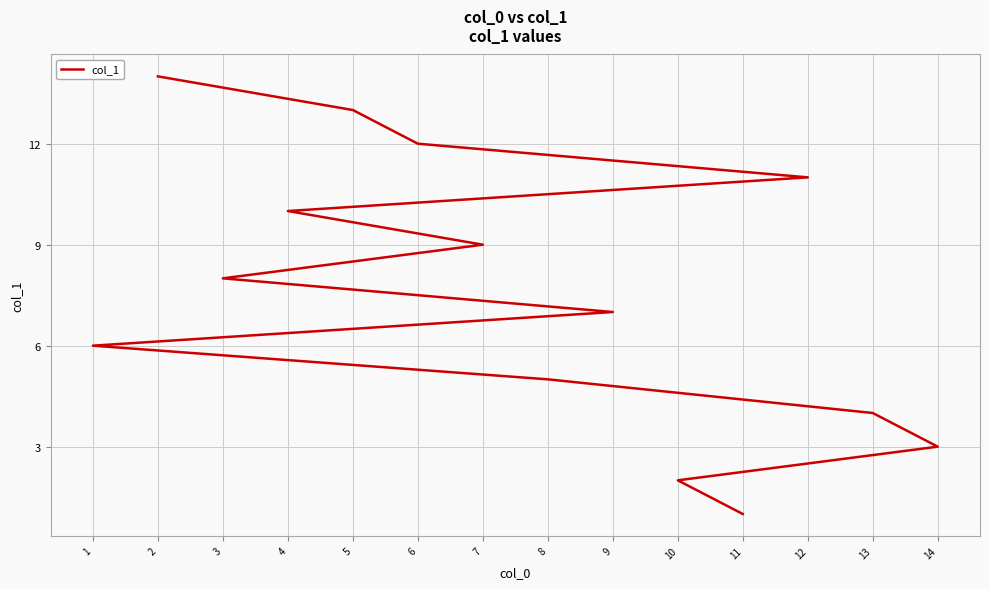

What is the sum of the values at 1 and 7?

15